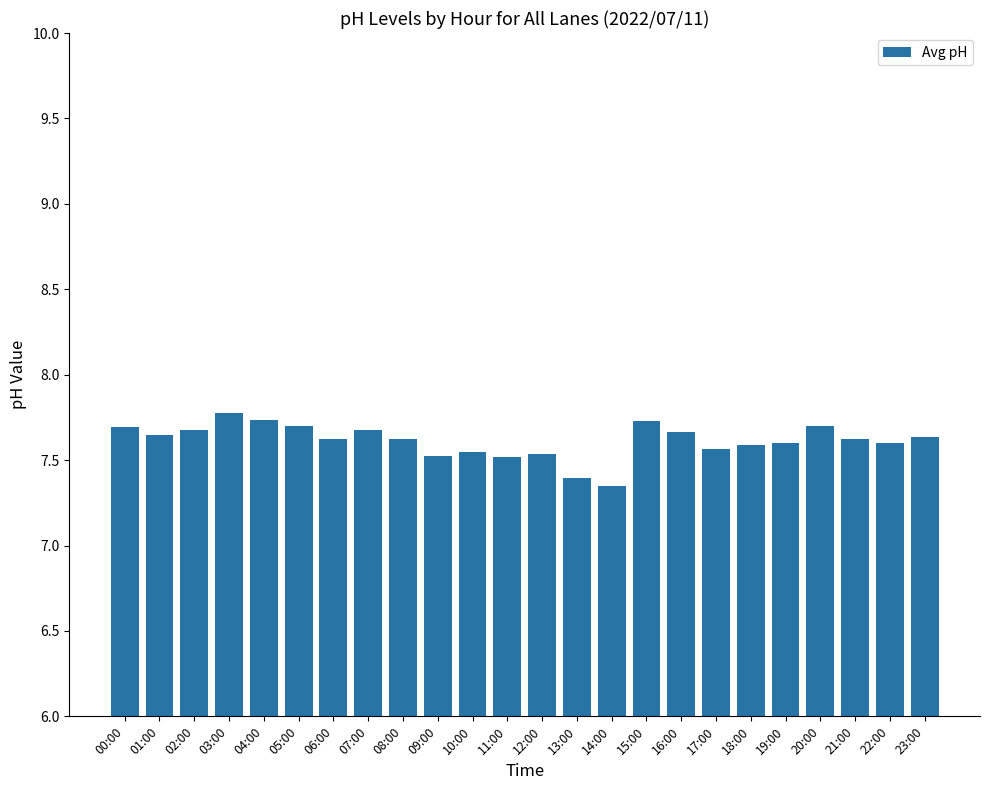

Which category has the highest value across all series?

03:00